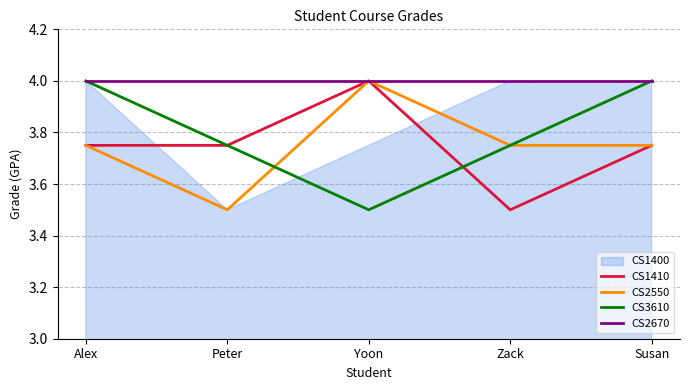

Read the CS3610 value at Zack.

3.8